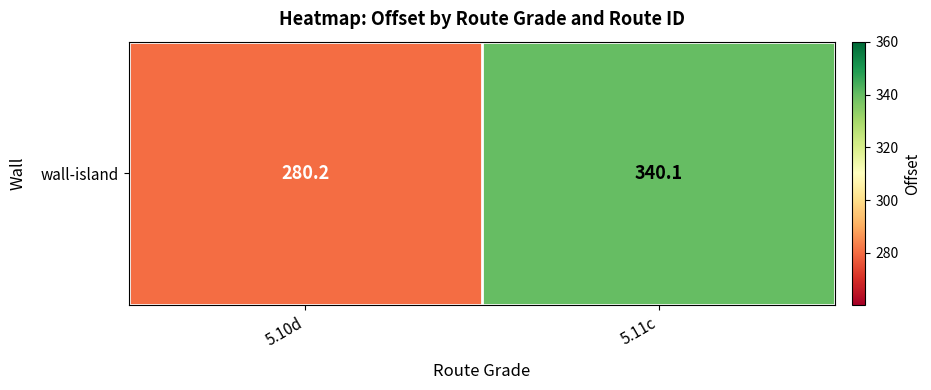

How many categories are shown in the chart?

2